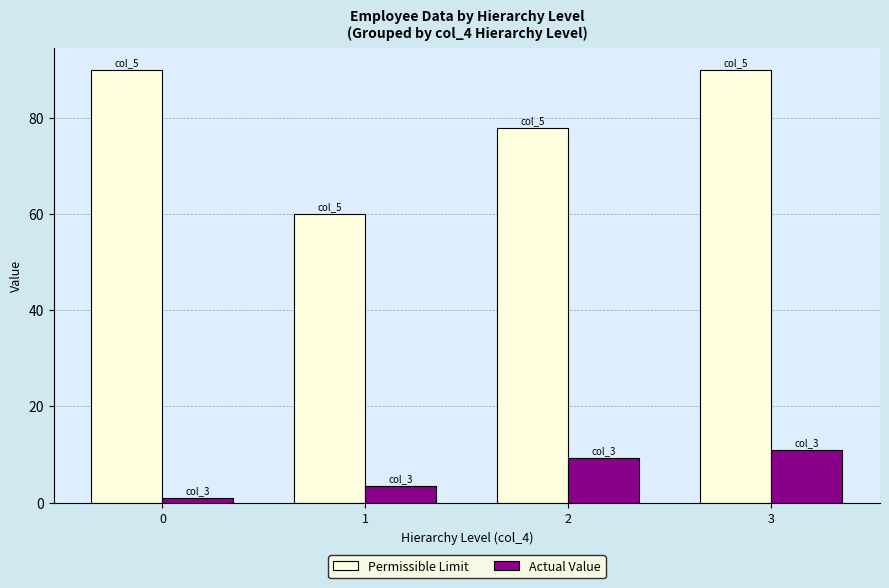

The Actual Value series shows 4.7 at 2. True or false?

False